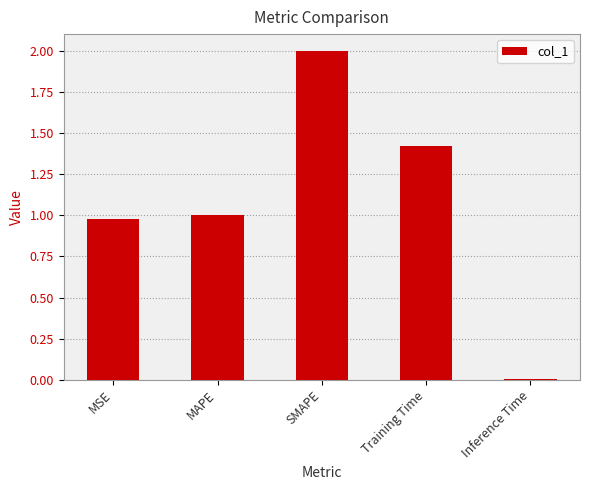

What is the ratio of the value at MAPE to the value at SMAPE?

0.5